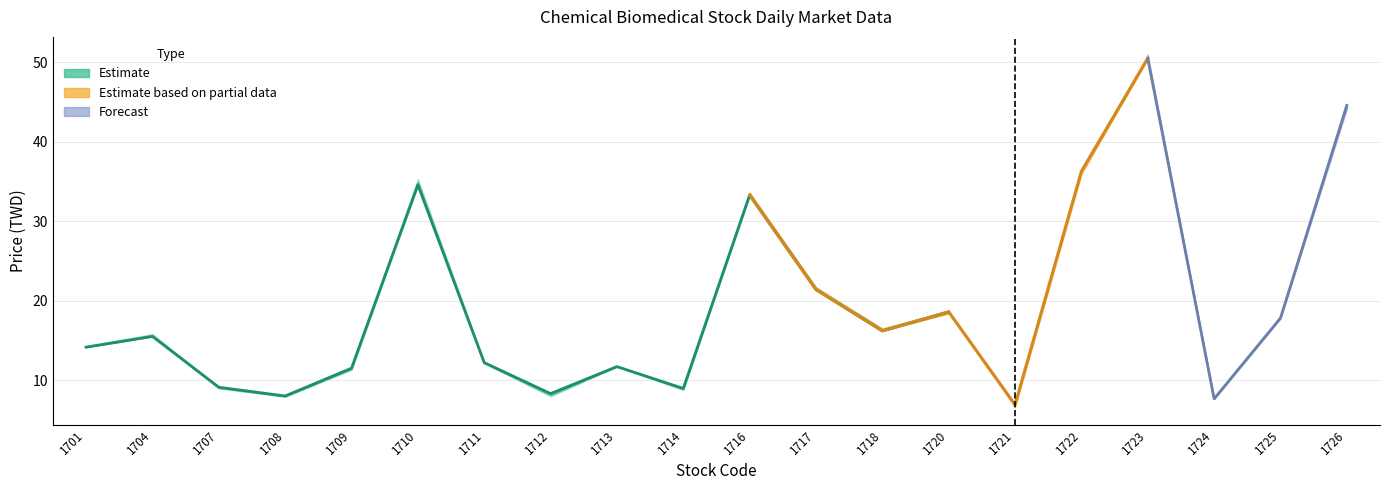

What is the value of the Low Price point at the 4th from the left?

7.9